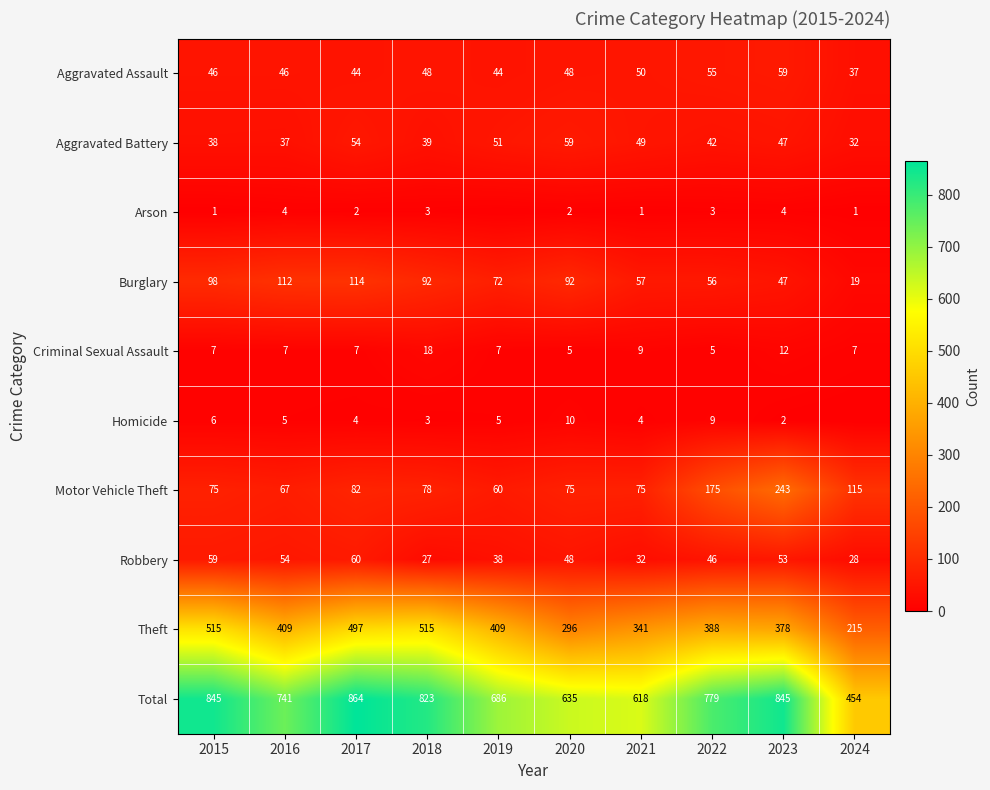

What is the difference between the maximum and second lowest values in the Aggravated Assault series?

15